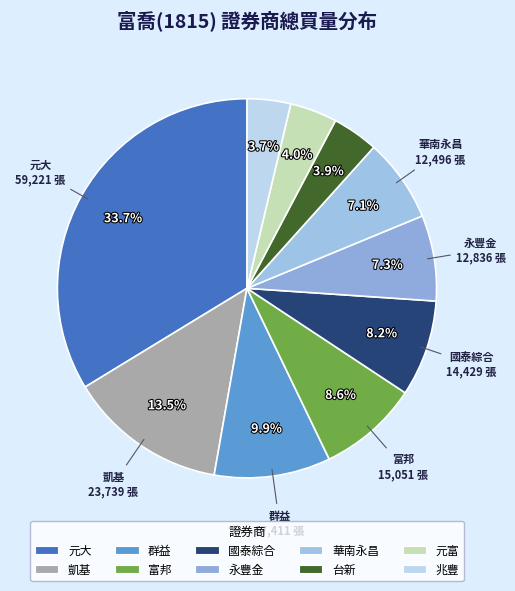

Which category has the smallest portion of the pie?

兆豐